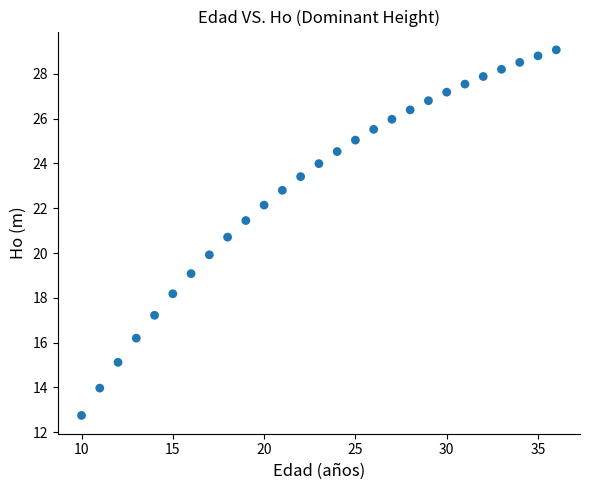

What is the range of Y values (max minus min)?

16.3